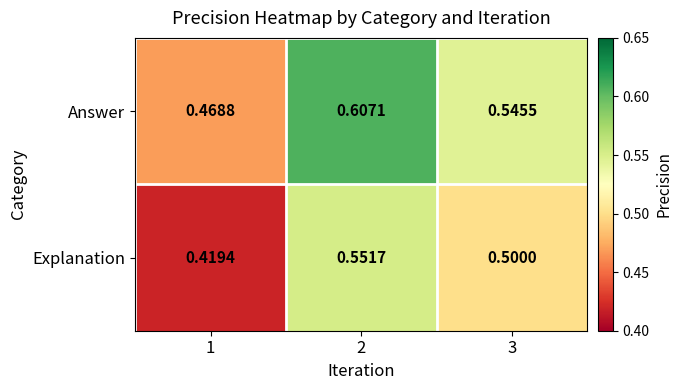

Which series has the widest spread of values?

Answer